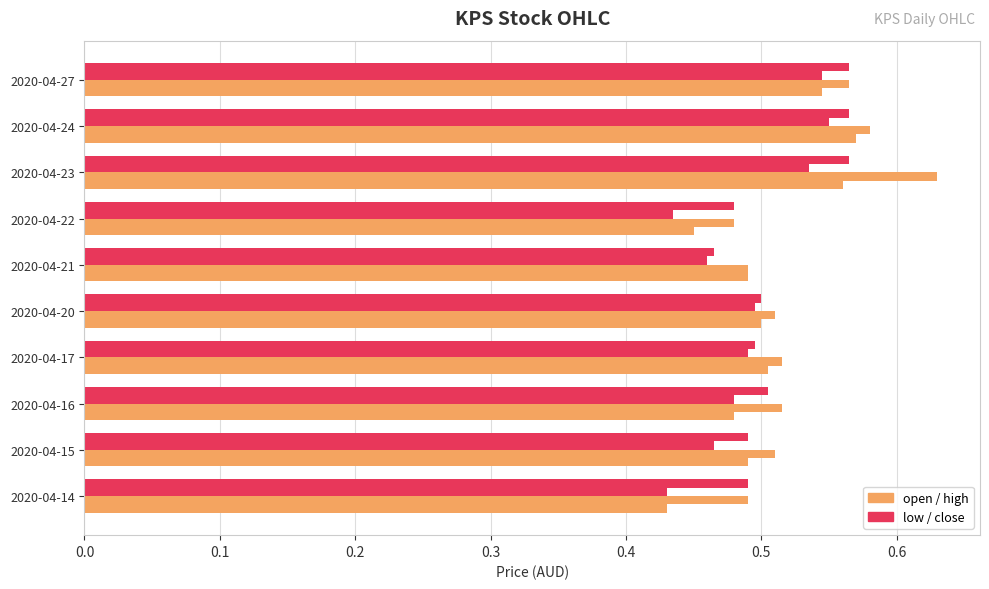

How many data points does each series have?

10